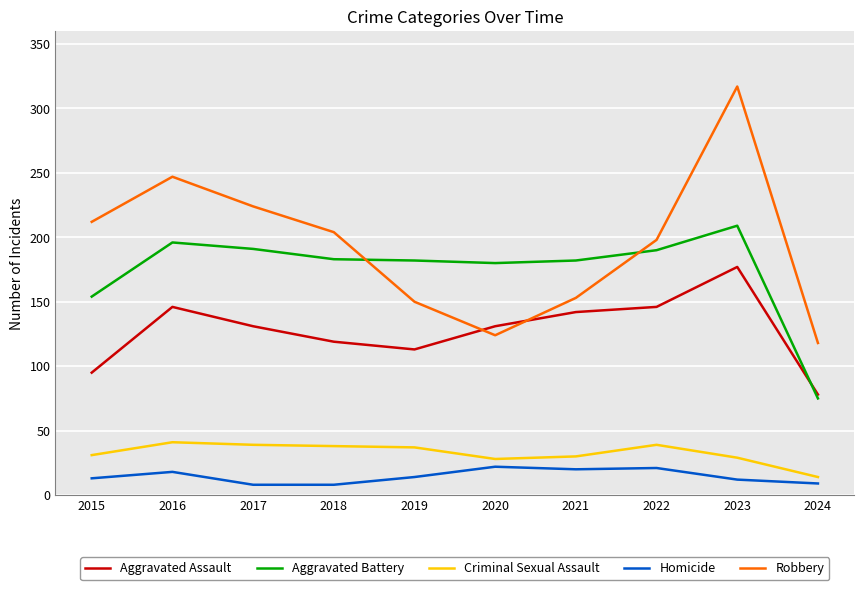

True or false: Aggravated Assault and Homicide intersect in this chart.

False